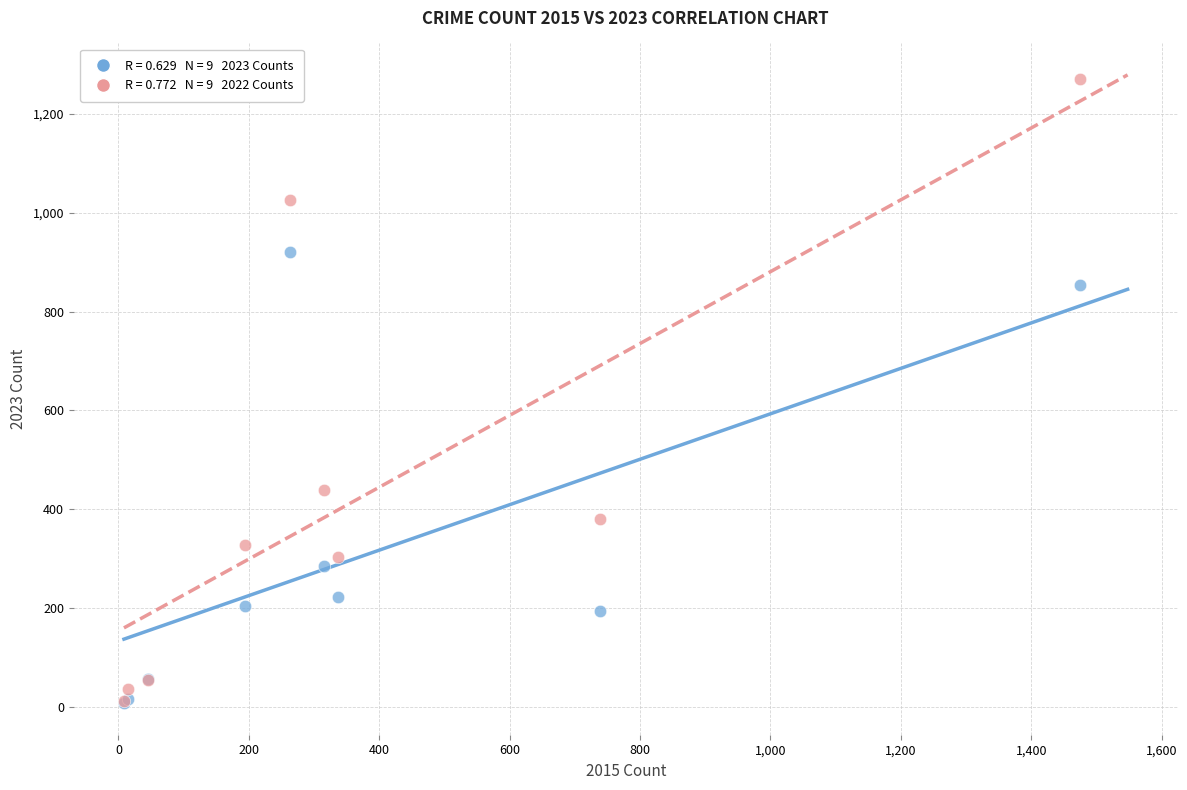

Across all series, what Y value is closest to 639?

439